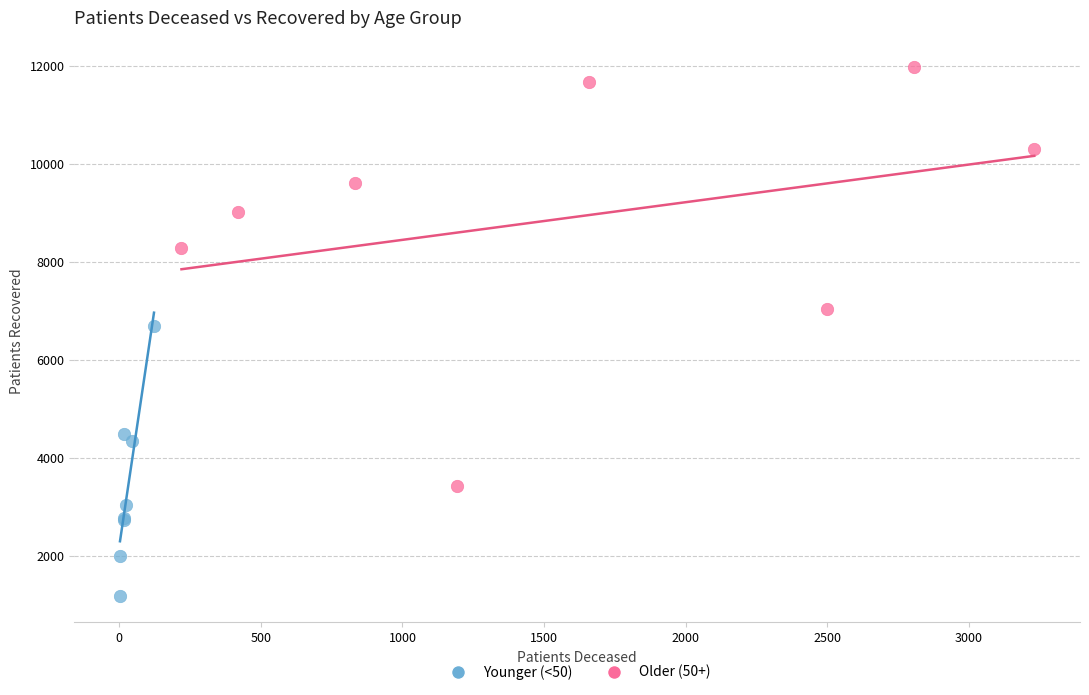

Which series contains the highest Y value?

Older (50+)